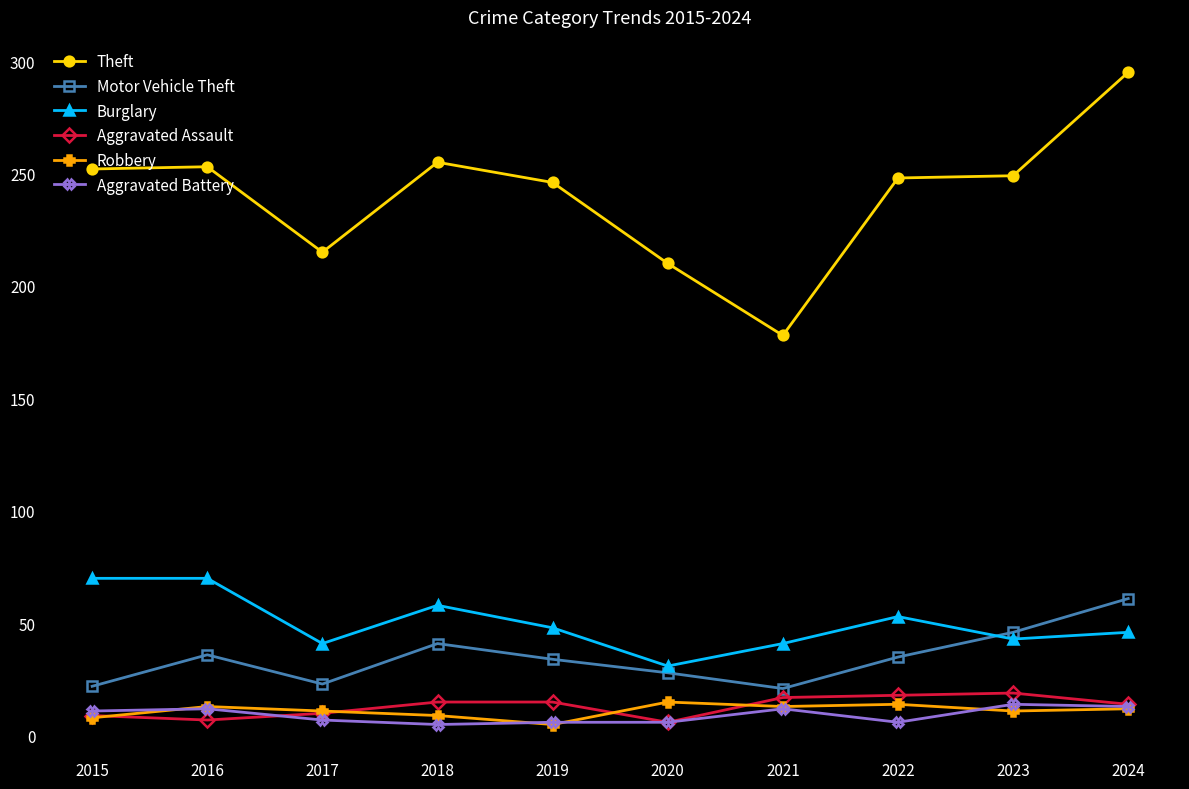

At which category does Theft reach its first local valley?

2017